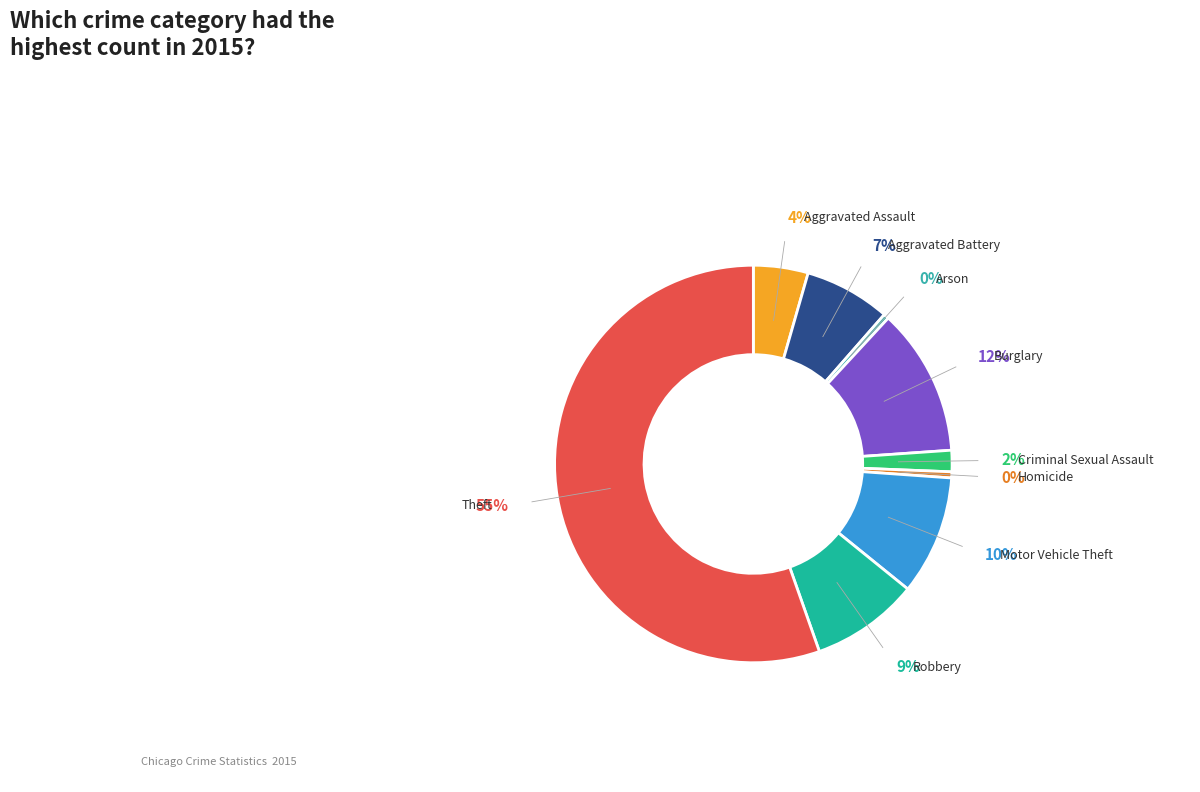

How many slices are in this pie chart?

9